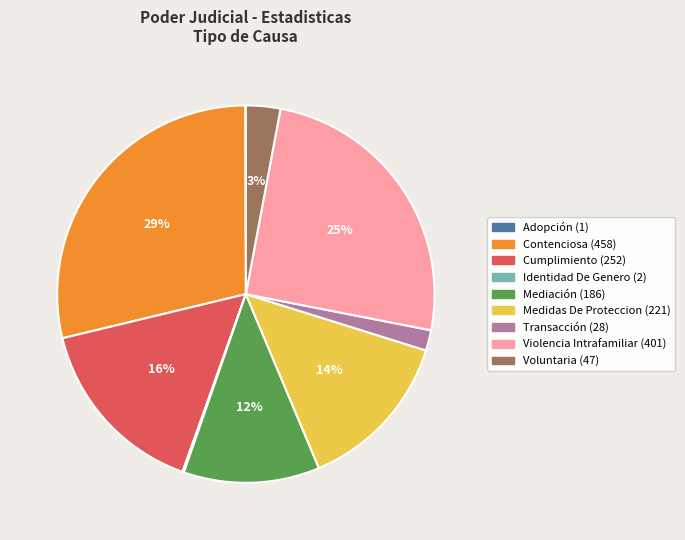

What is the largest slice in the pie chart?

Contenciosa